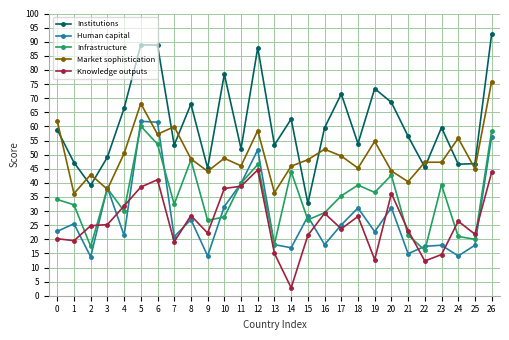

How many interior local peaks does the Human capital series have?

9